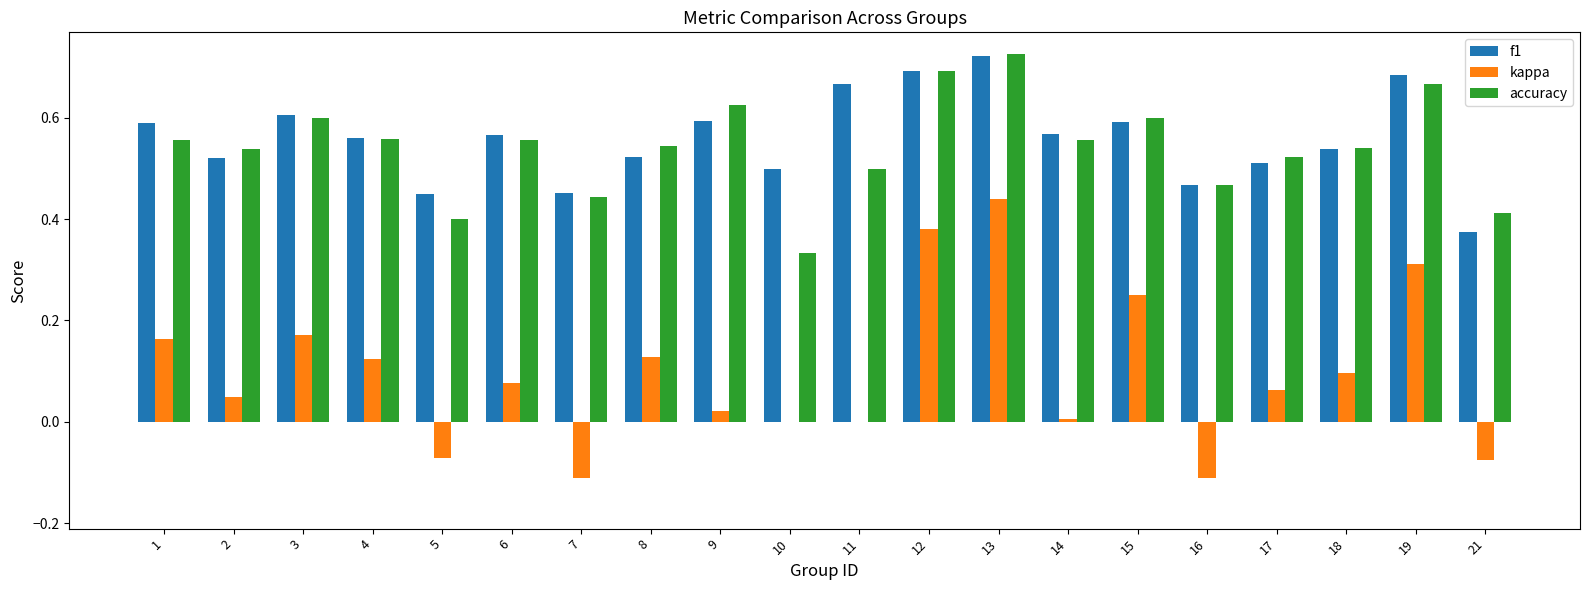

Are the bars horizontal?

No